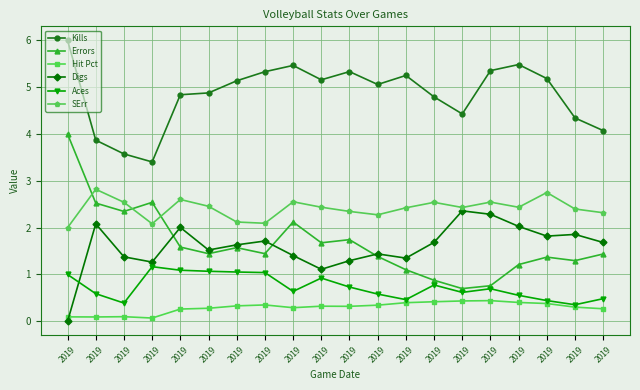

How many interior local peaks does the Errors series have?

5